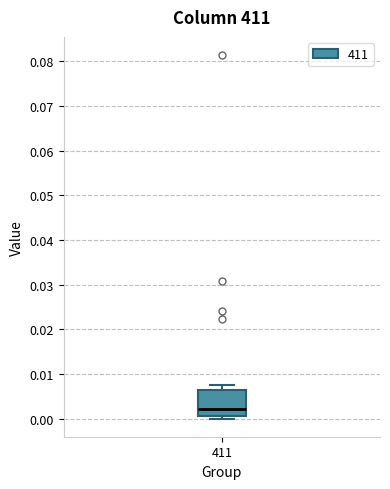

Read this box plot against the y-axis: the position of the median line, the range covered by the box, and the ends of both whiskers. The values are not printed on the chart, so give them approximately, as read against the axis.

median 0.002, box 0.001 to 0.006, whiskers 0.000 to 0.008